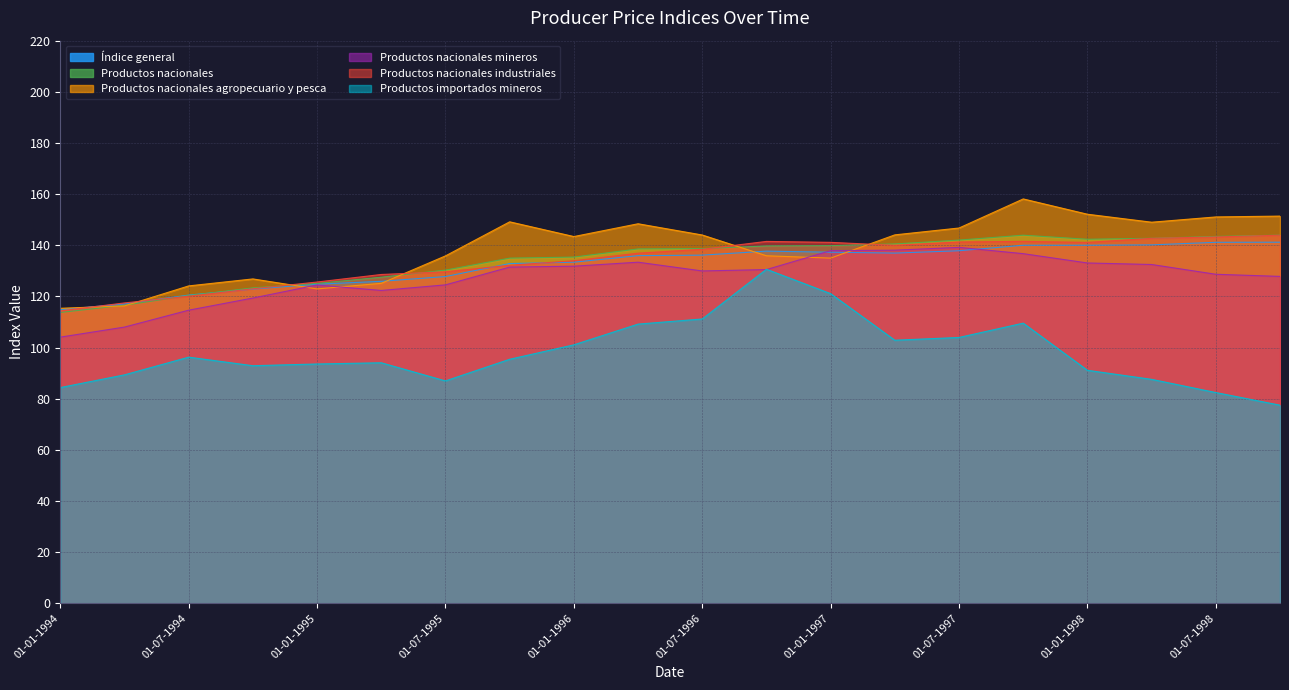

Which series has the largest total across all categories?

Productos nacionales agropecuario y pesca